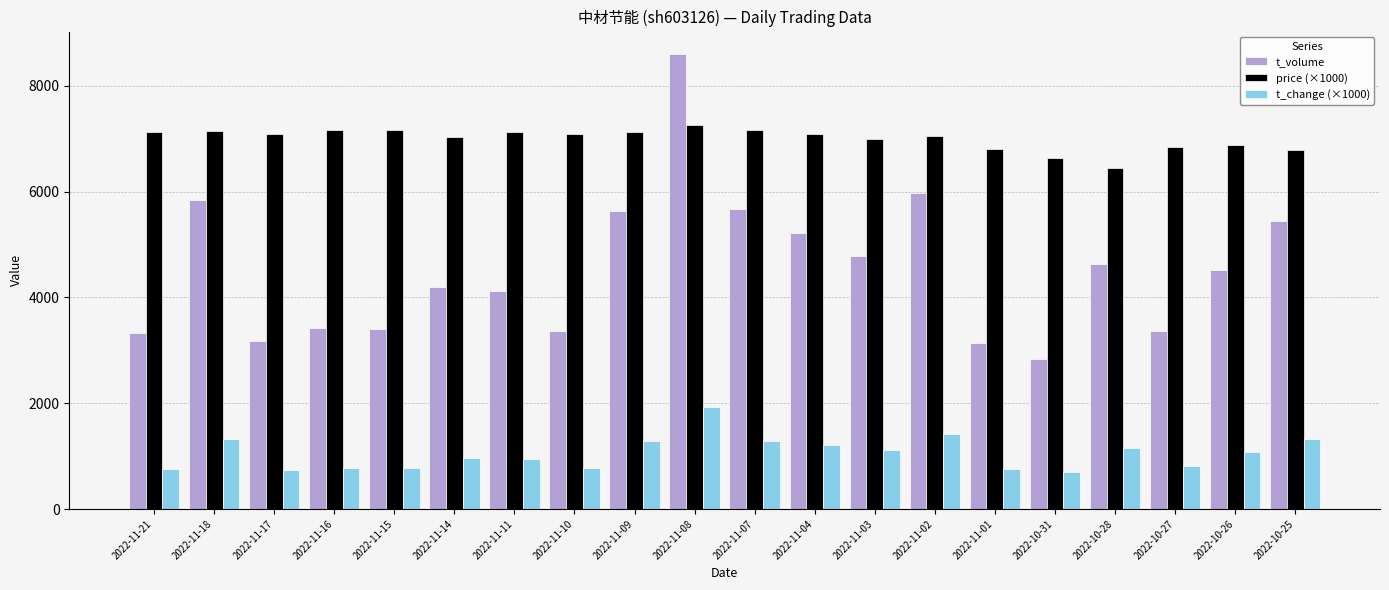

Rank the series by their average value, from lowest to highest.

t_change (×1000), t_volume, price (×1000)